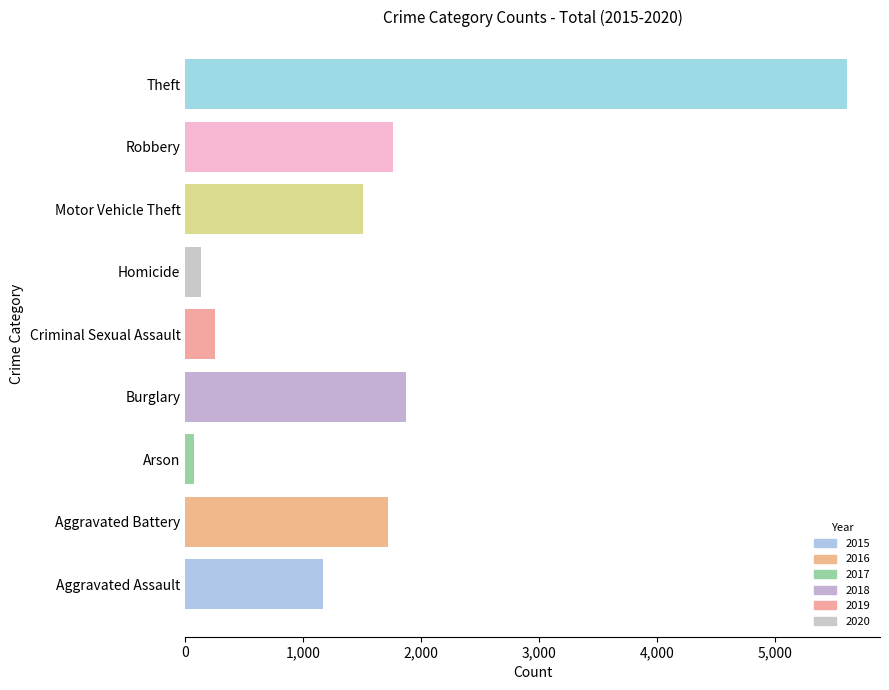

What is the change in value from Aggravated Assault to Aggravated Battery?

+557